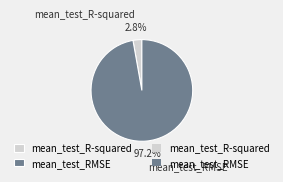

Which category has the biggest portion of the pie?

mean_test_RMSE